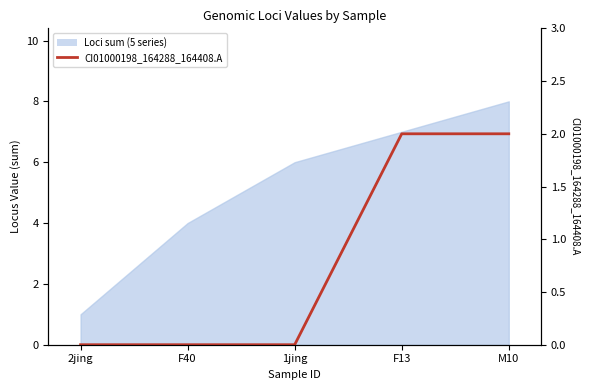

Reading left to right, what are all the values shown in this chart?

2jing=0	F40=0	1jing=0	F13=2	M10=2